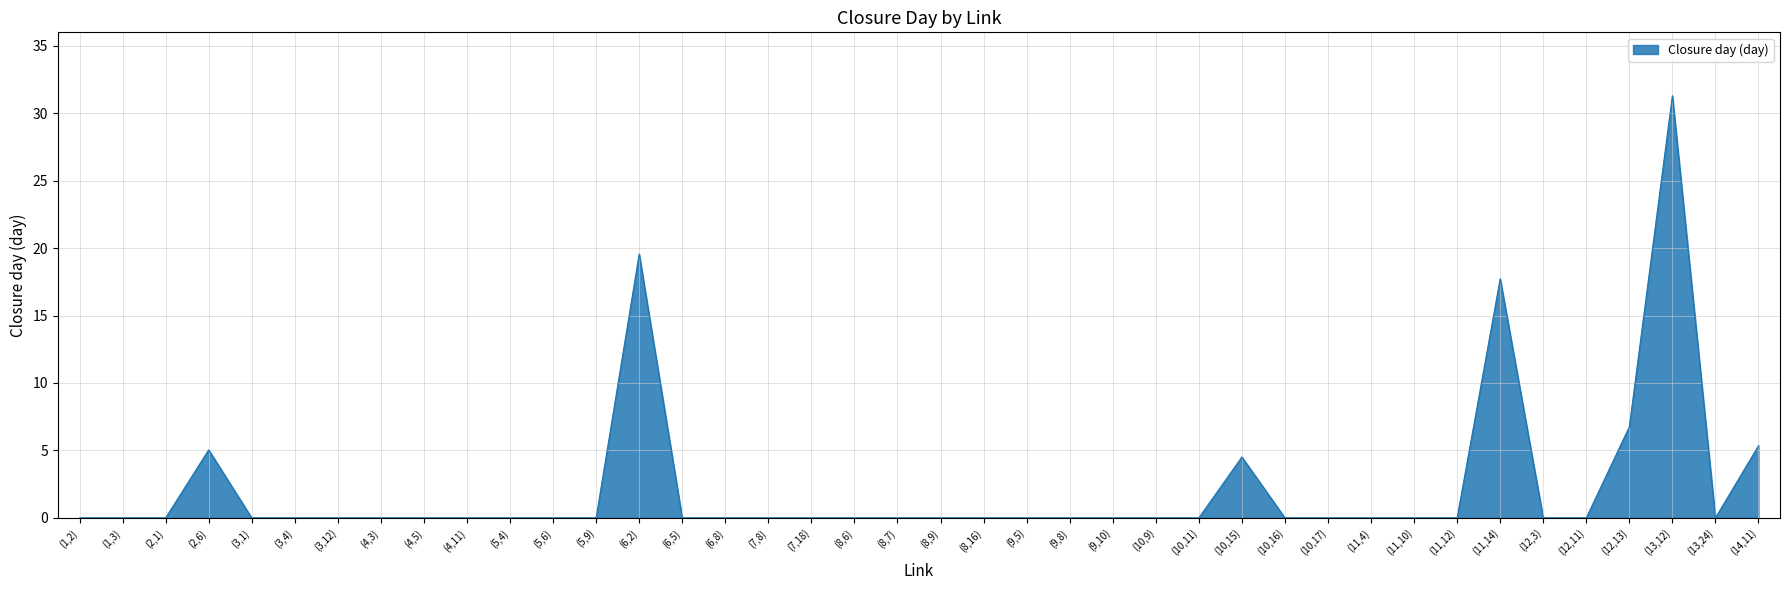

Reading left to right, what are all the values shown in this chart?

0.0	0.0	0.0	5.0	0.0	0.0	0.0	0.0	0.0	0.0	0.0	0.0	0.0	19.6	0.0	0.0	0.0	0.0	0.0	0.0	0.0	0.0	0.0	0.0	0.0	0.0	0.0	4.5	0.0	0.0	0.0	0.0	0.0	17.7	0.0	0.0	6.8	31.3	0.0	5.3